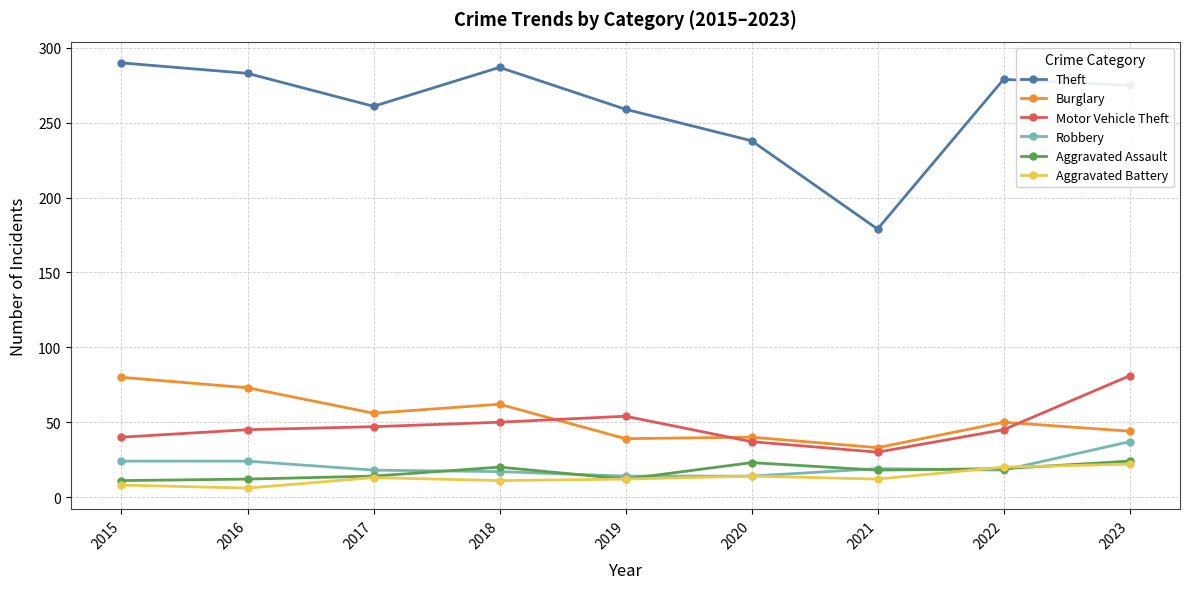

At which category does Theft reach its first local peak?

2018